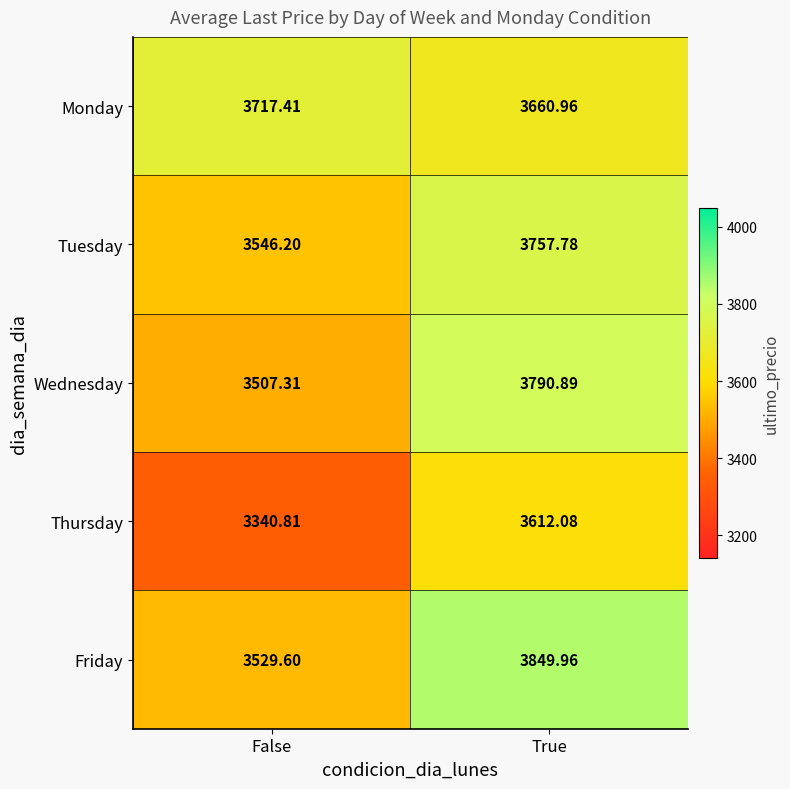

At how many categories does at least one series exceed 3593?

2